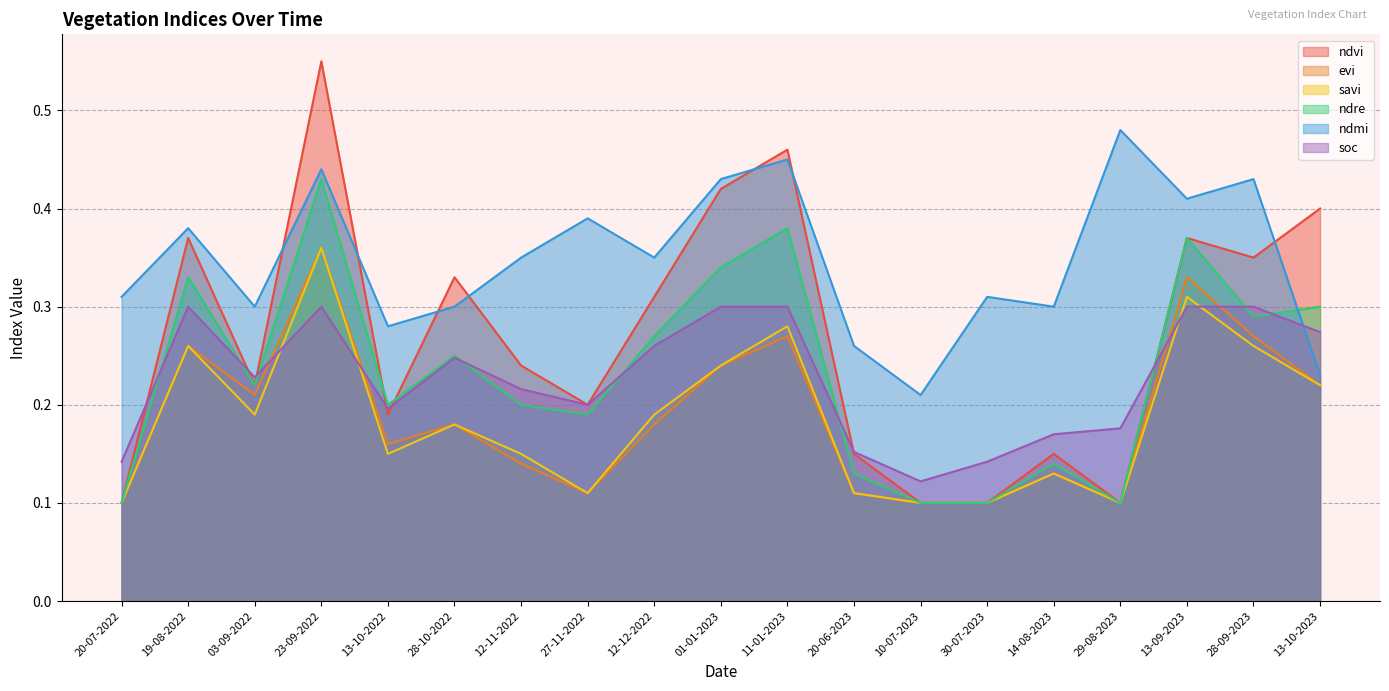

Rank the series at 10-07-2023 from lowest to highest value.

ndvi, evi, savi, ndre, soc, ndmi